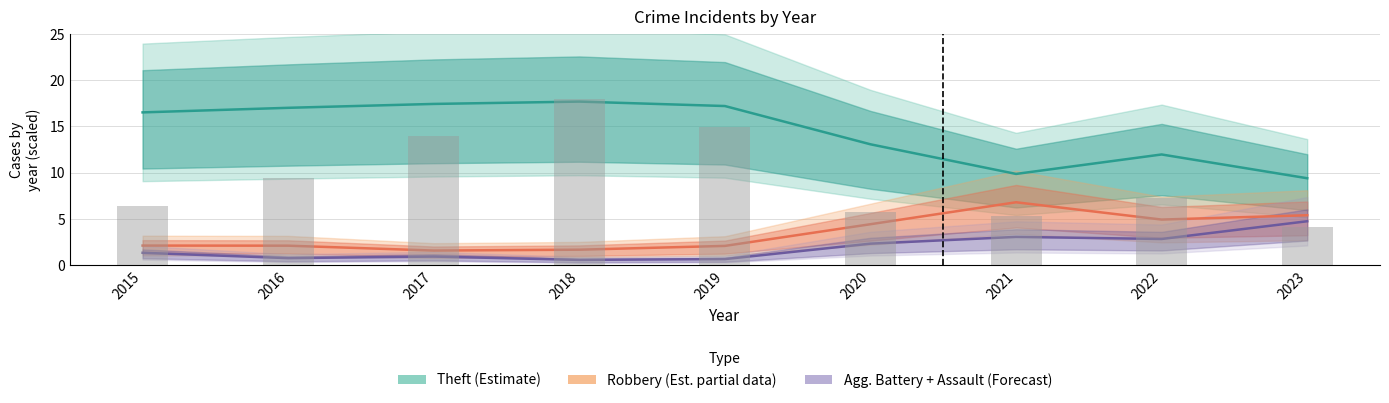

What are all the series names shown in the legend?

Theft (Estimate), Robbery (Est. partial data), Agg. Battery + Assault (Forecast)